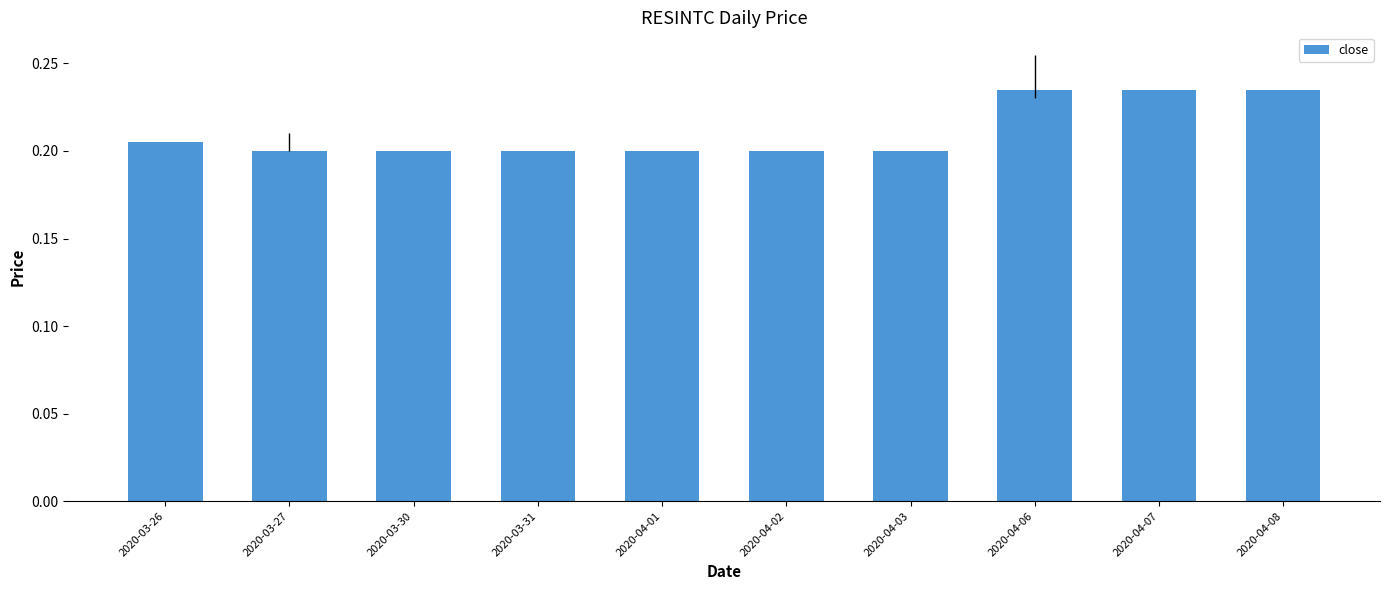

Which has a higher value, 2020-04-01 or 2020-04-07?

2020-04-07